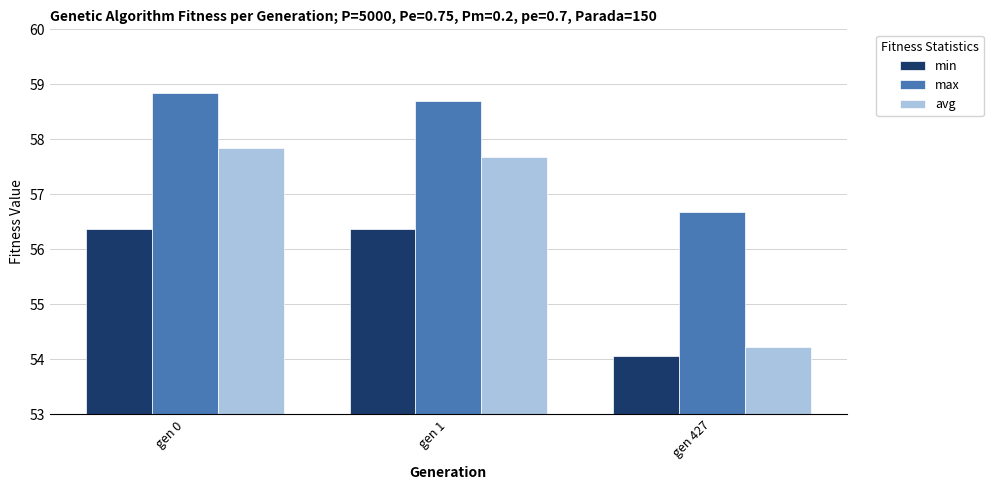

Count the number of data series in this chart.

3